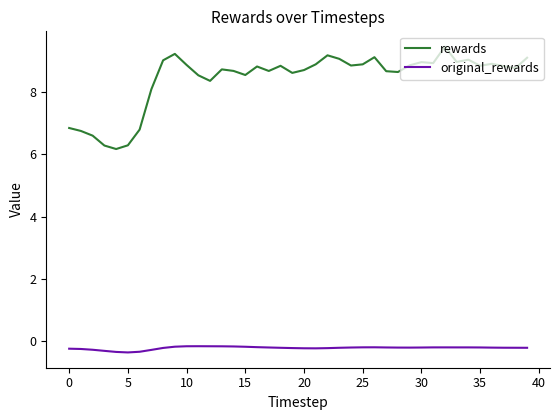

Rank the series by their maximum value, from highest to lowest.

rewards, original_rewards